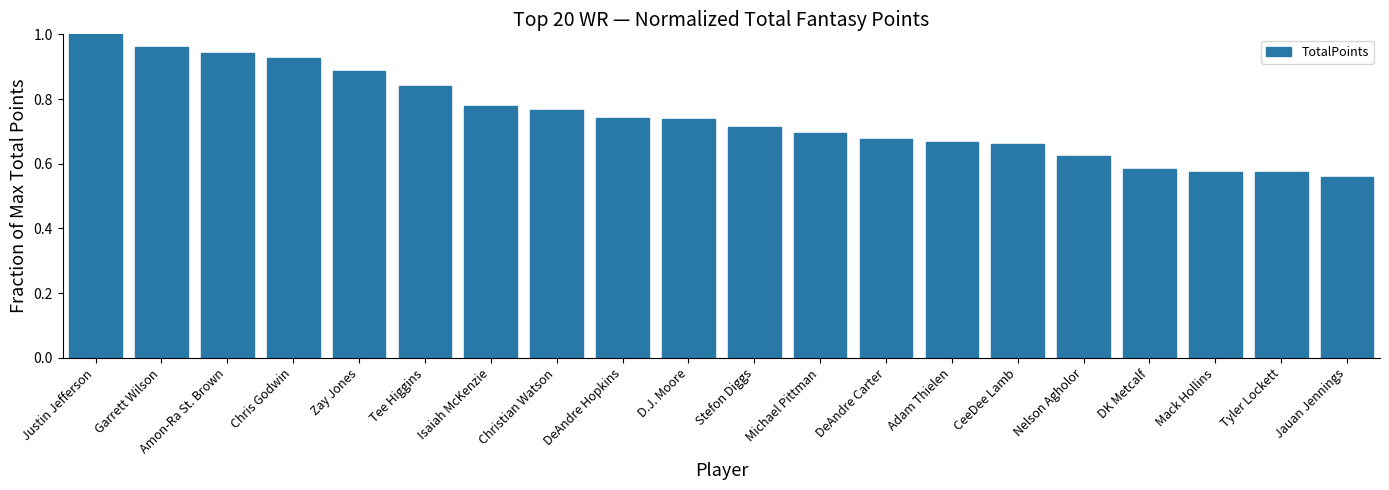

What is the difference between the values at Tee Higgins and Chris Godwin?

0.1